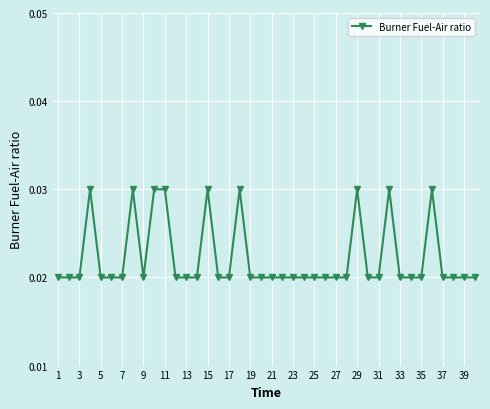

What is the sum of all values?

0.9